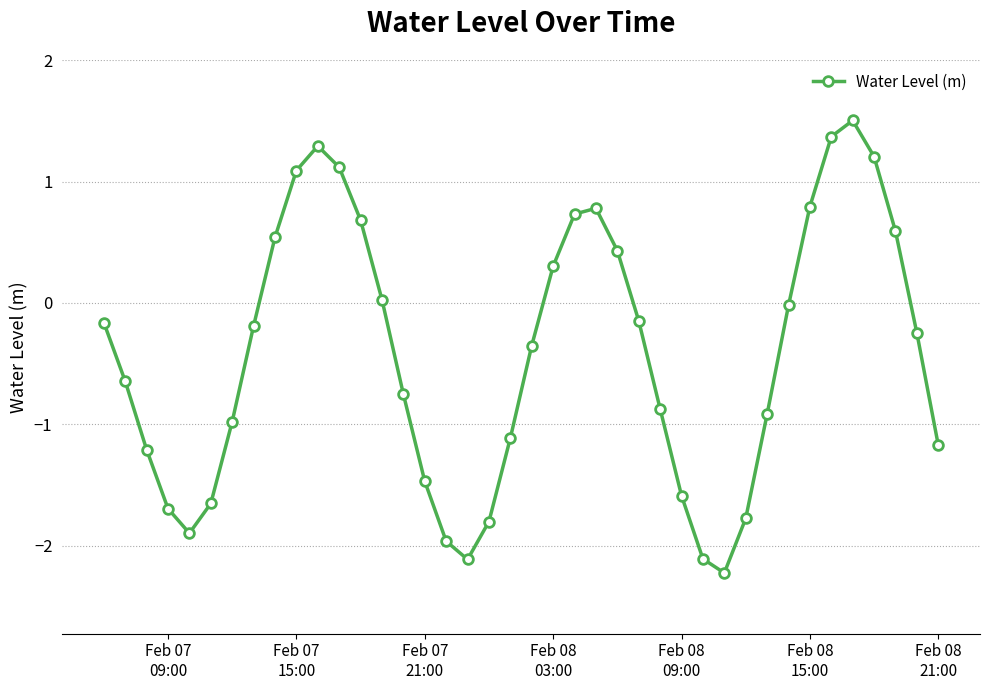

What is the difference between the maximum and minimum values?

3.7